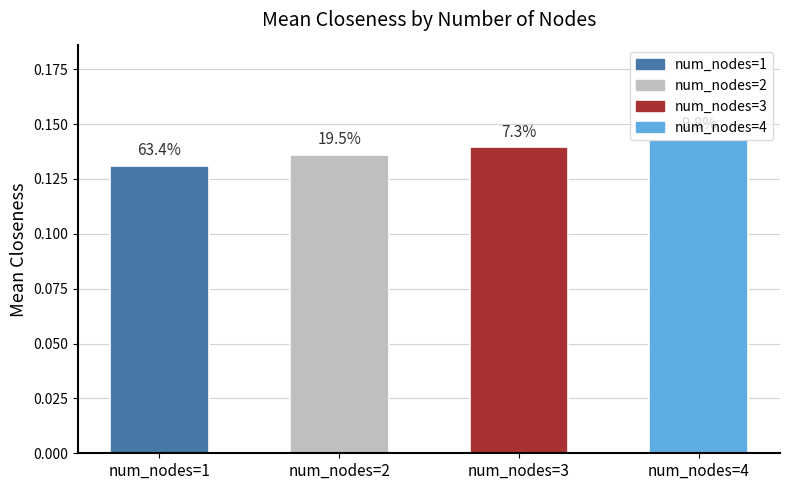

How many bars are there in total?

4